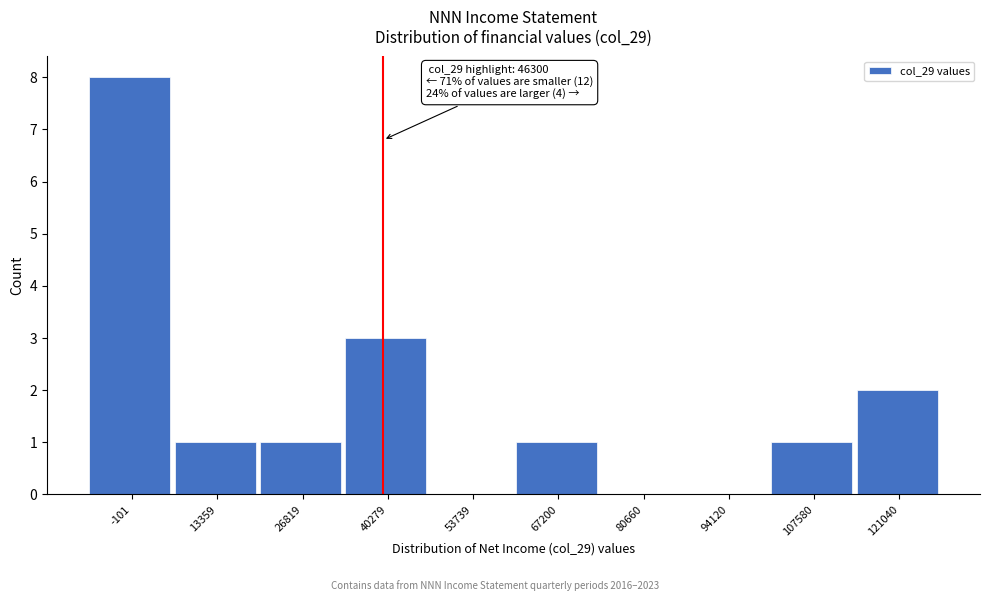

Reading left to right, what are all the values shown in this chart?

-101=8	13359=1	26819=1	40279=3	53739=0	67200=1	80660=0	94120=0	107580=1	121040=2